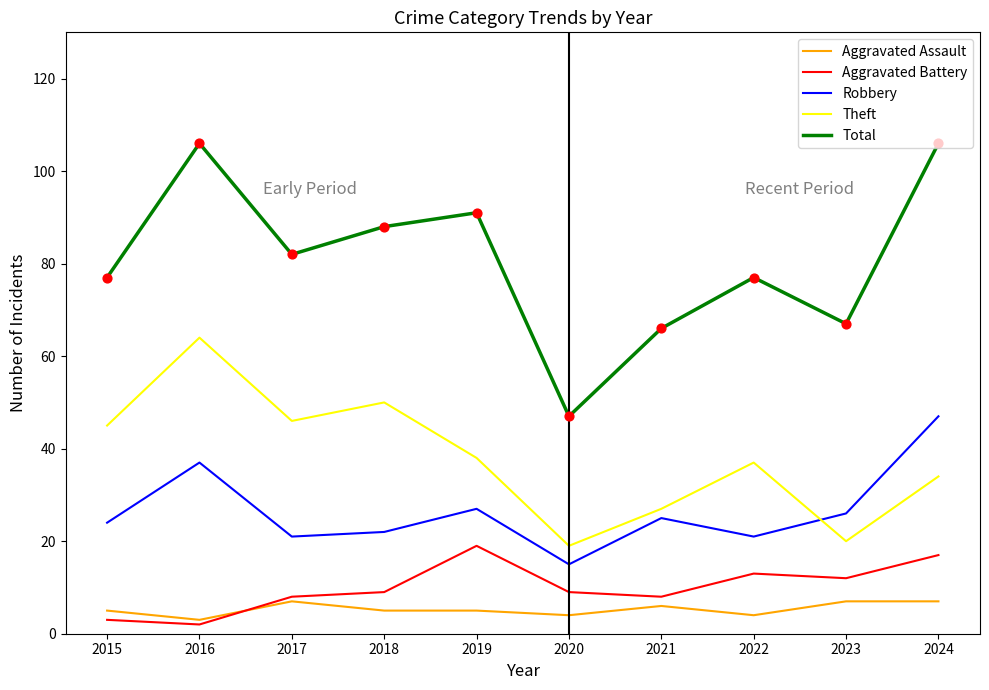

What is the difference between the highest and lowest values at 2018?

83